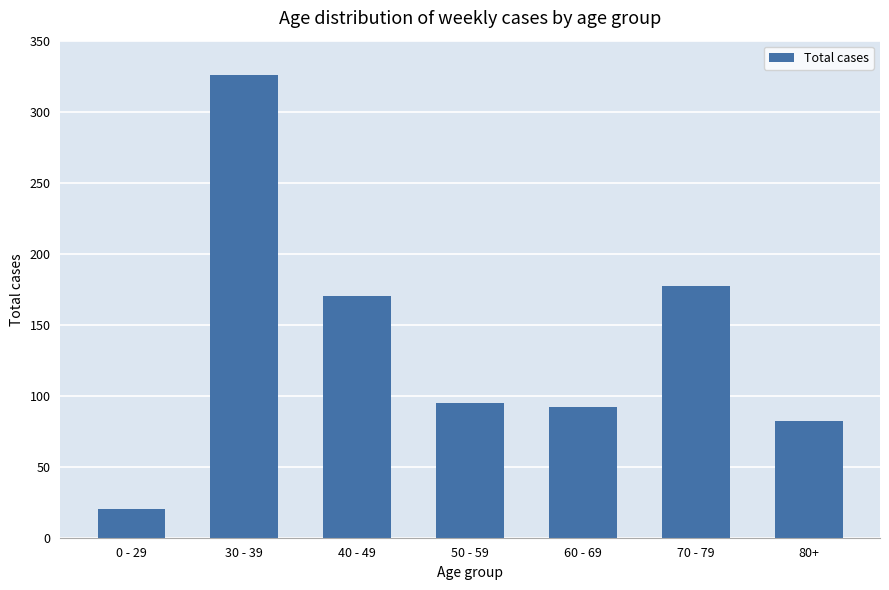

Rank the categories by value from highest to lowest.

30 - 39, 70 - 79, 40 - 49, 50 - 59, 60 - 69, 80+, 0 - 29